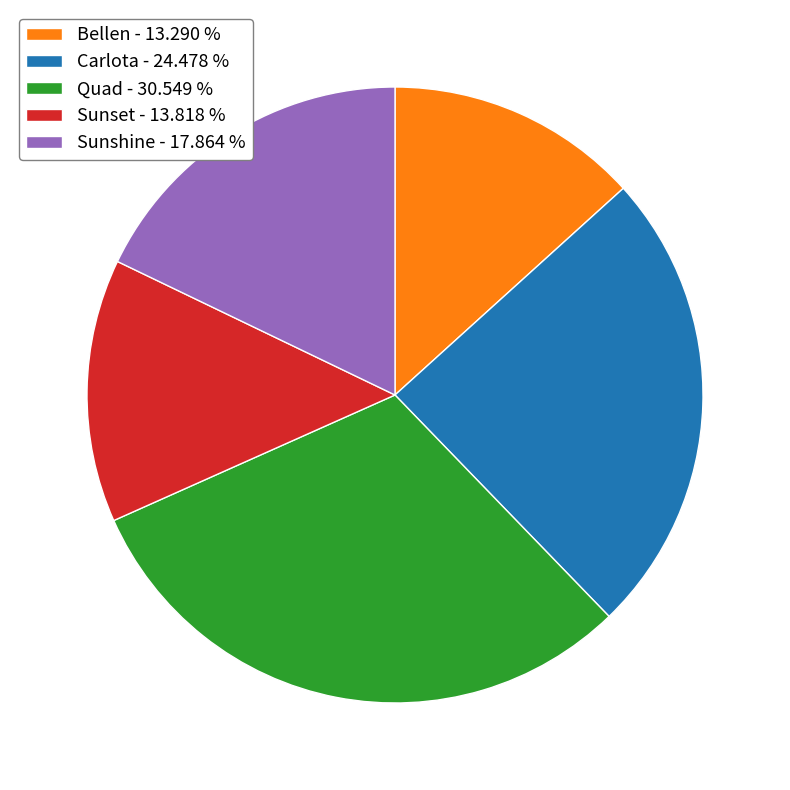

How many segments does this pie chart have?

5